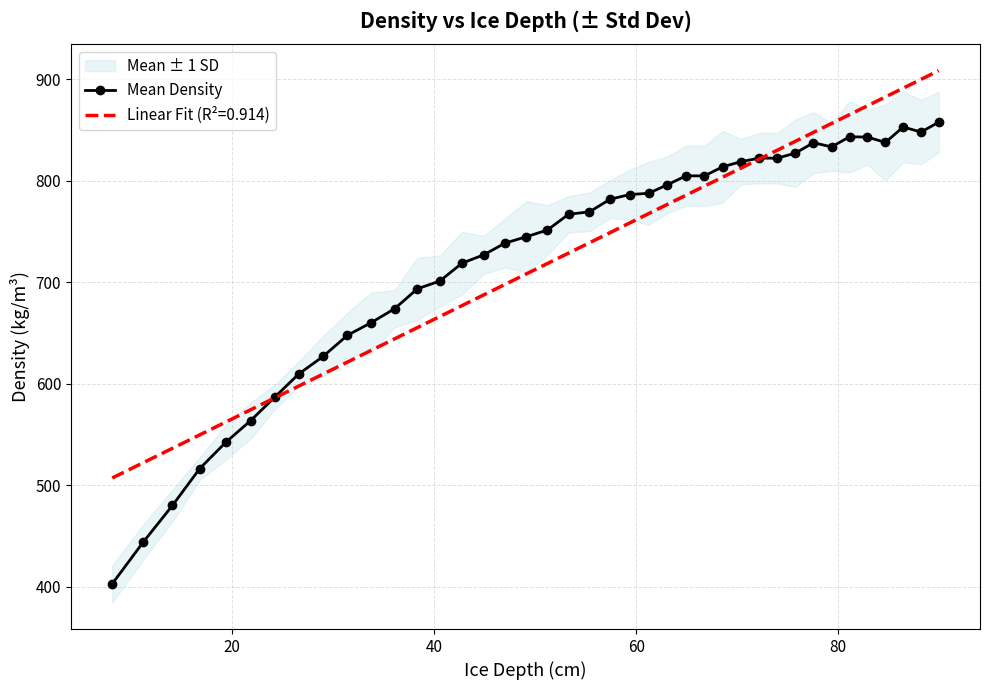

What is the lowest value of the Mean Density series?

402.8